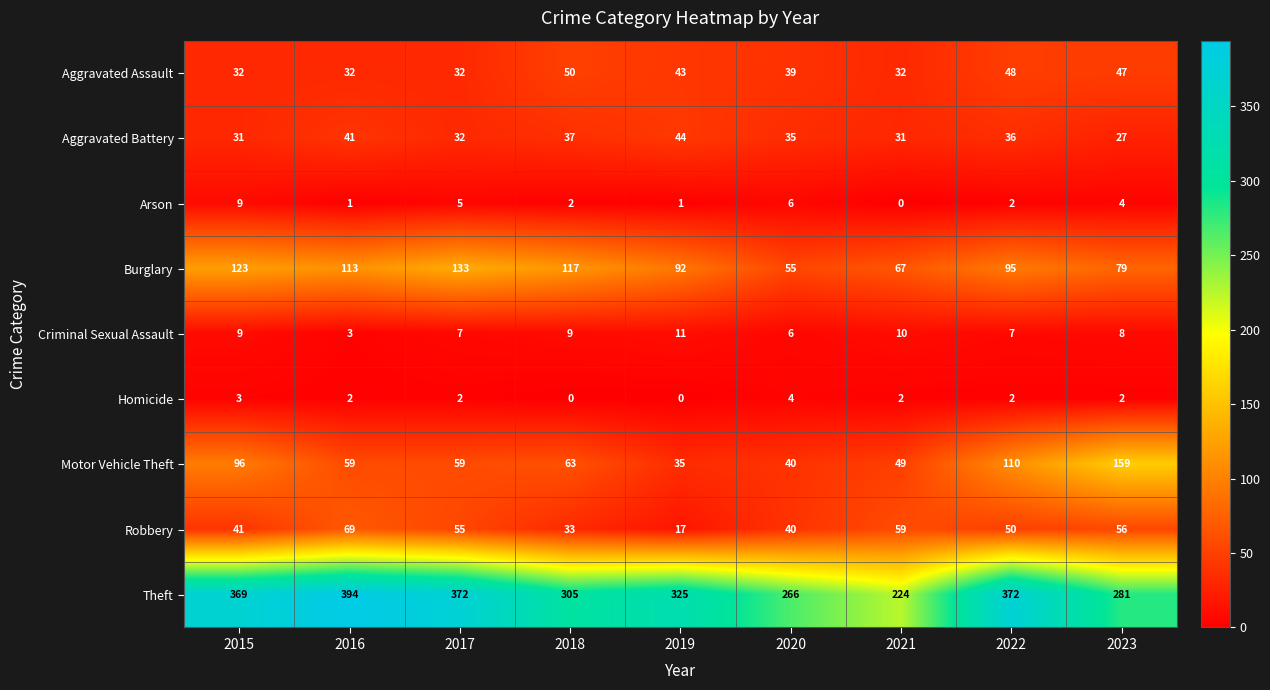

Which series has the largest total across all categories?

Theft